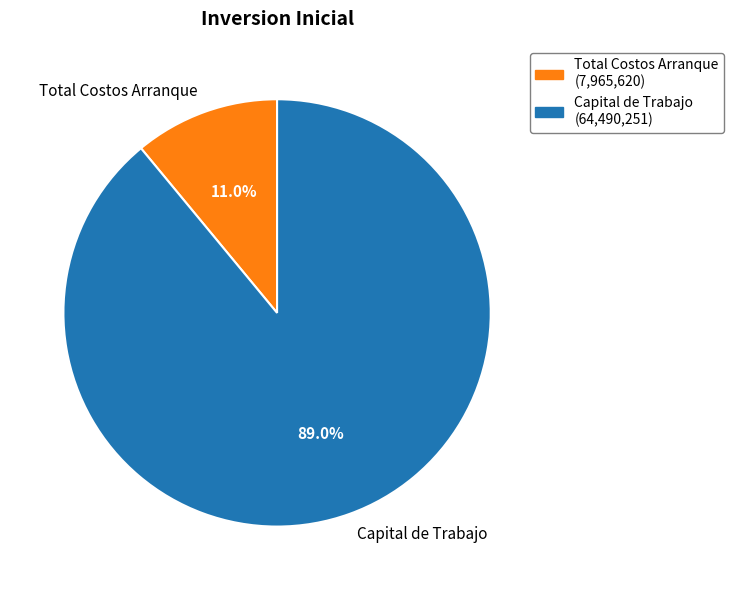

To the nearest percent, what percentage of the pie is Capital de Trabajo?

89%